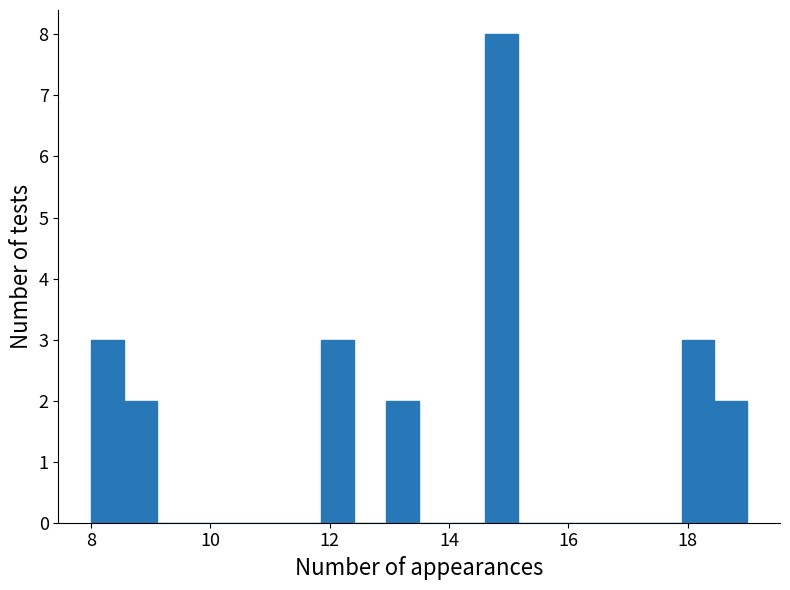

Read against the x-axis, roughly where is the centre of the tallest bar?

14.8